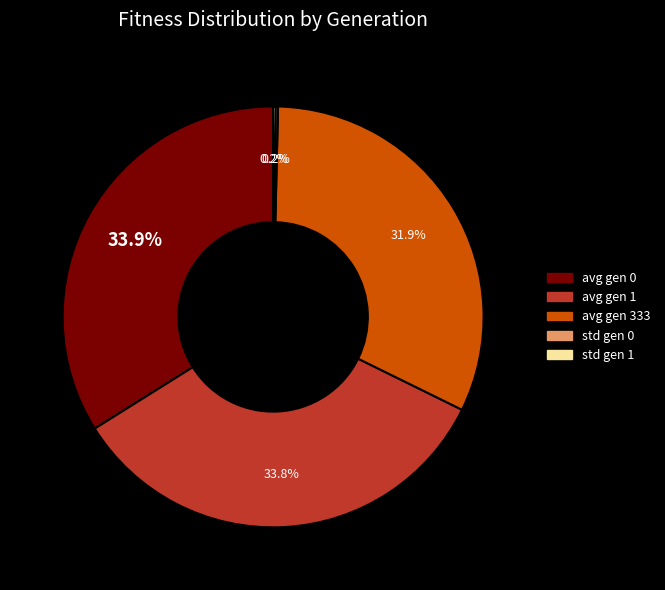

Does any single category account for the majority?

No